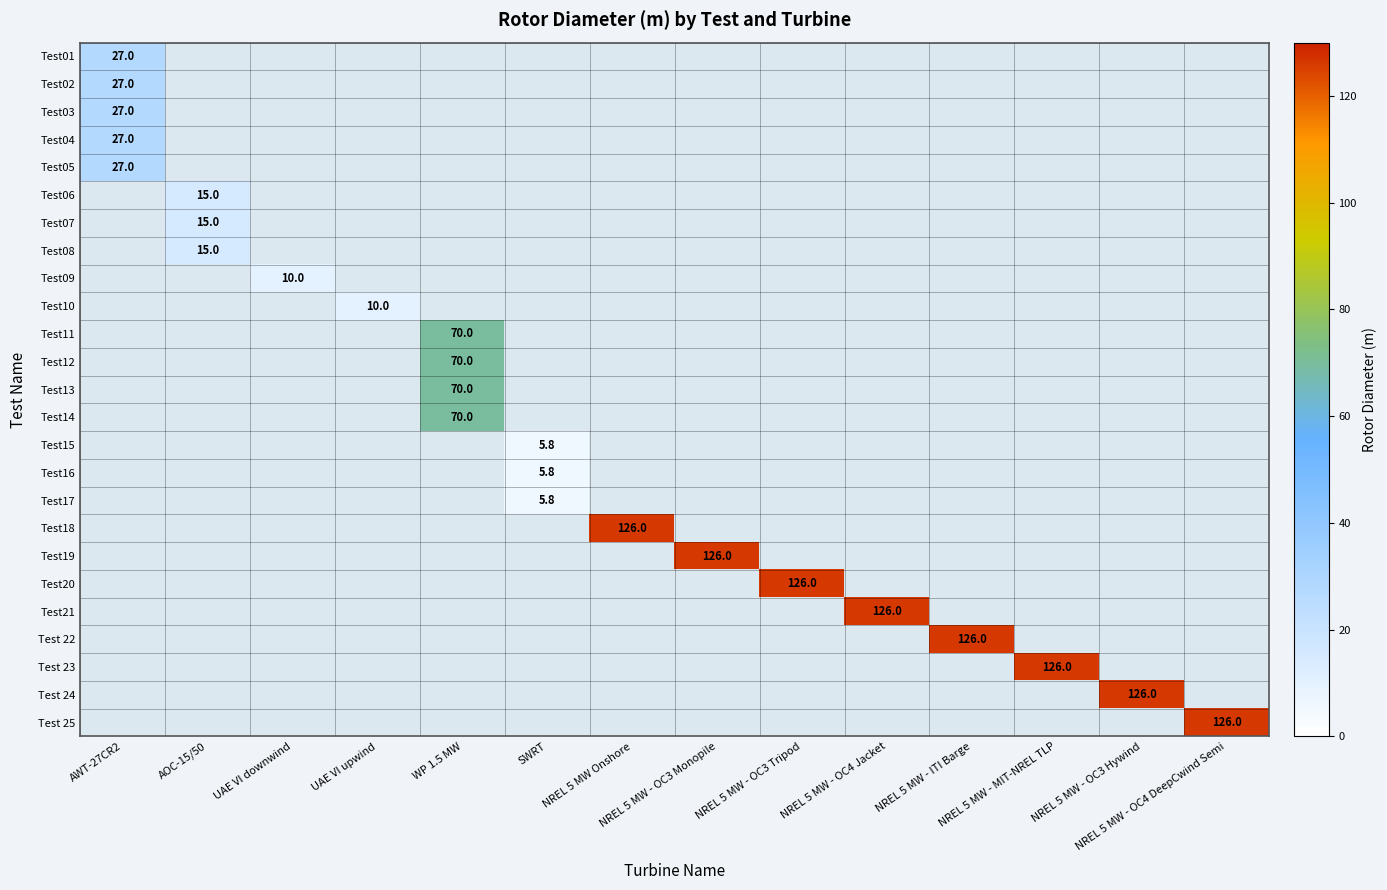

How many series are shown in this chart?

25